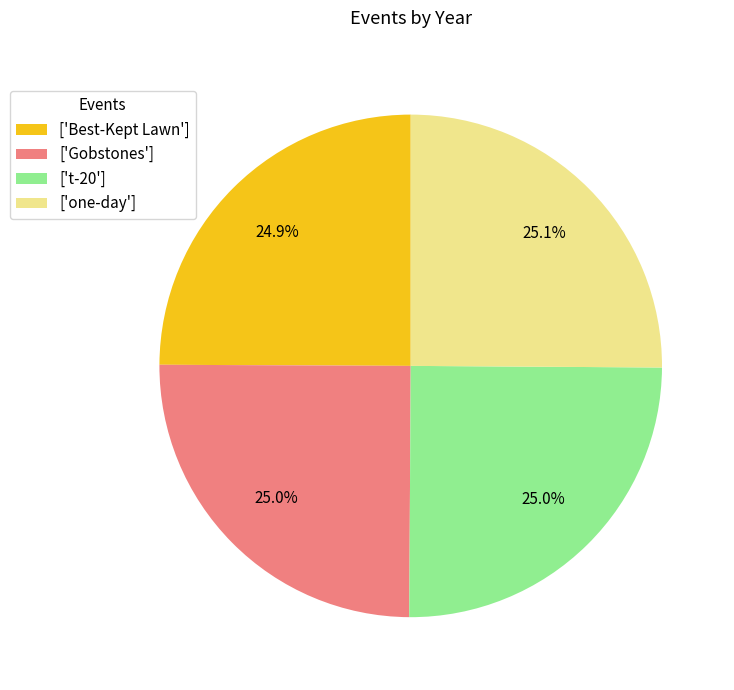

Approximately how many times larger is the value at ['t-20'] compared to ['Gobstones']?

1.0